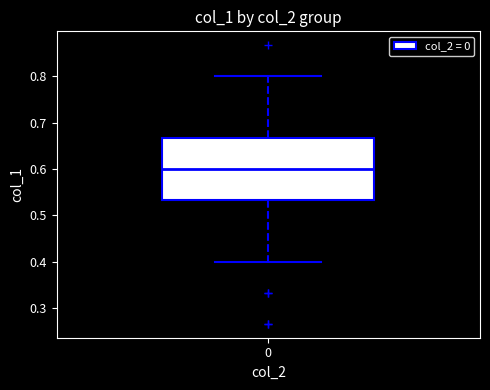

Where is the lower edge of the box at x = 0 on the y-axis? The values are not printed on the chart, so give them approximately, as read against the axis.

0.53